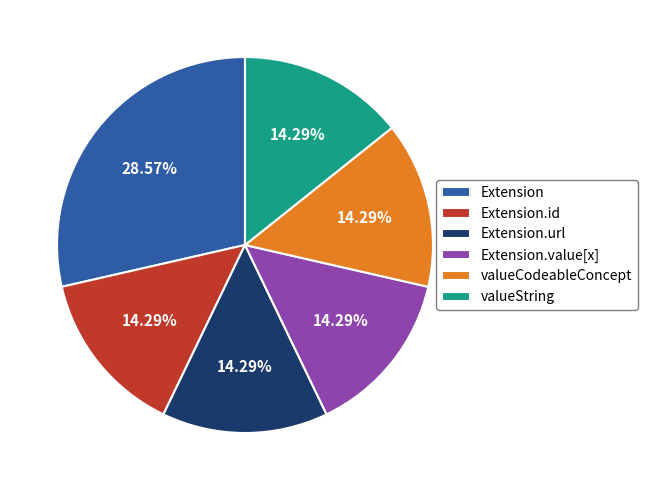

Count the number of slices in the pie.

6